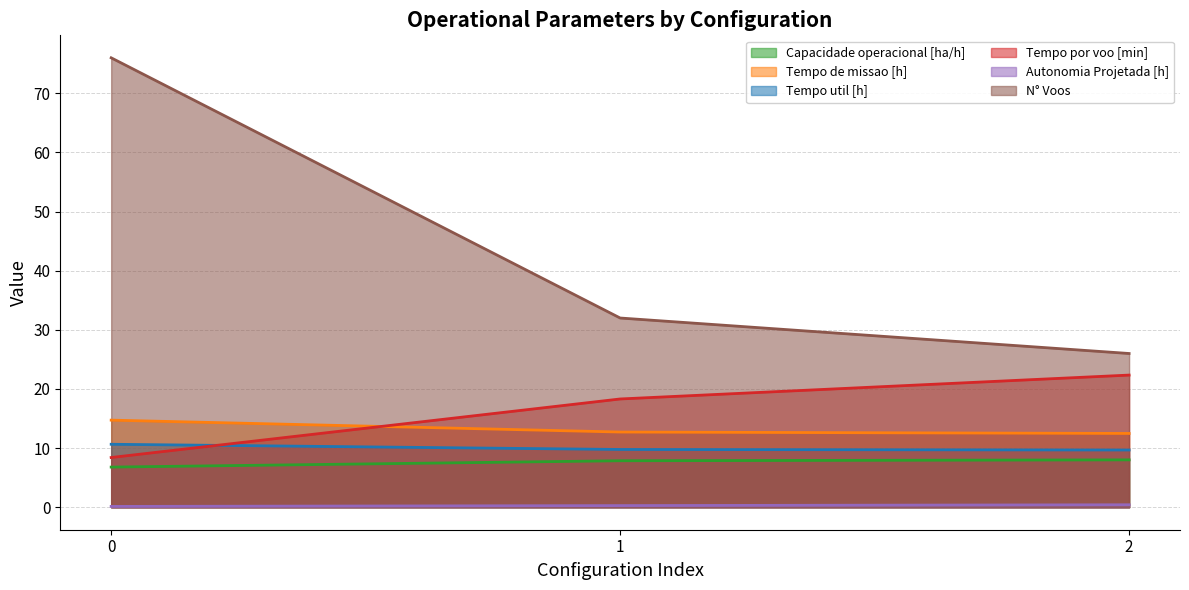

What is the difference between the second highest and minimum values in the Autonomia Projetada [h] series?

0.1